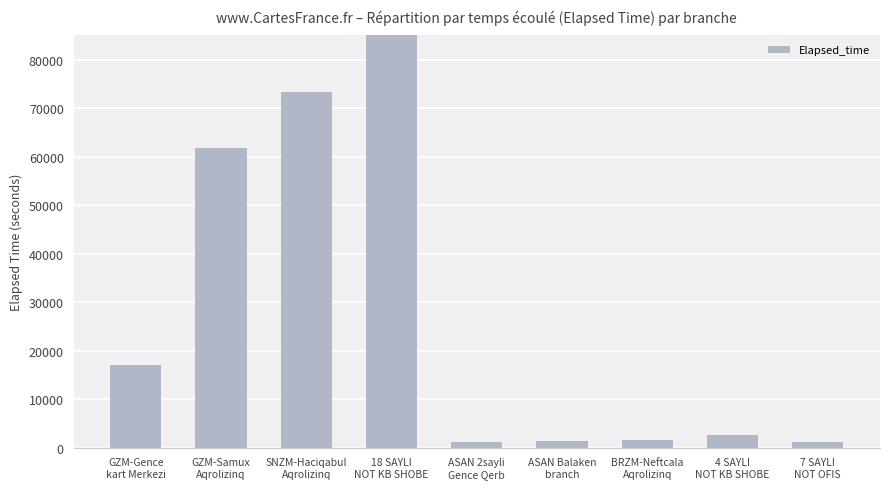

At which label is the value closest to 57541?

GZM-Samux
Aqrolizinq